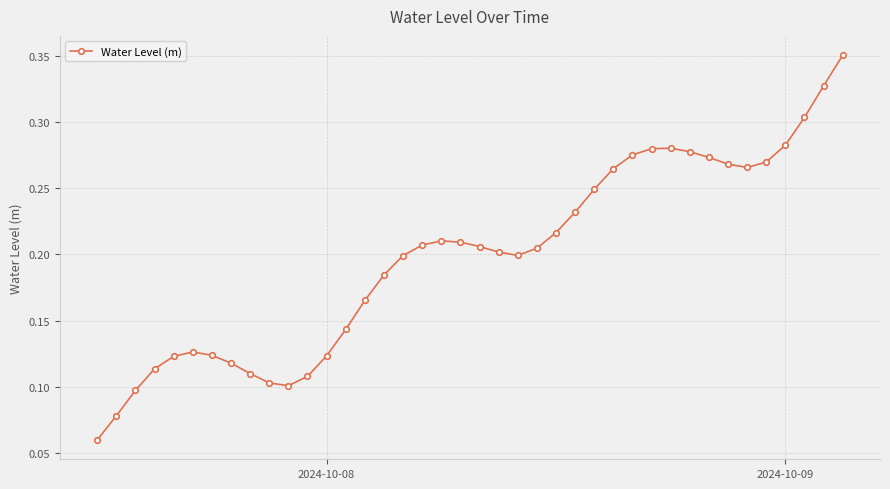

How many values are between 0 and 1?

40